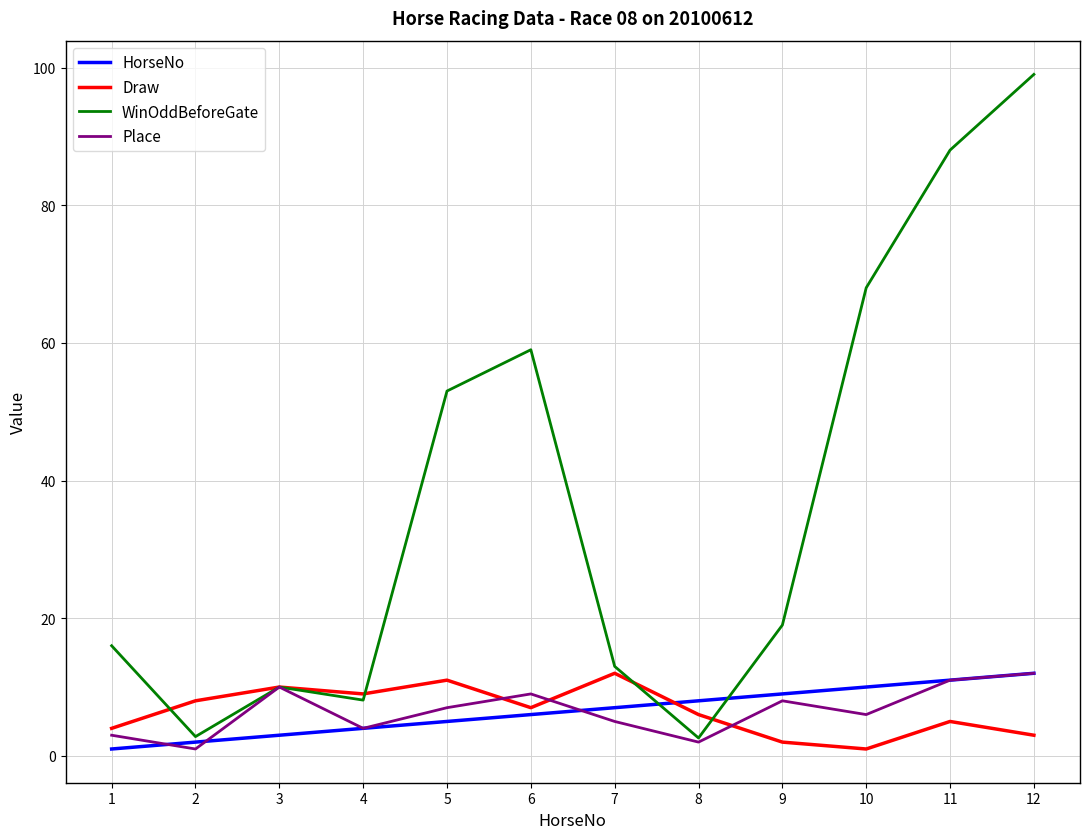

Is it true that WinOddBeforeGate equals 106.7 at 10?

False